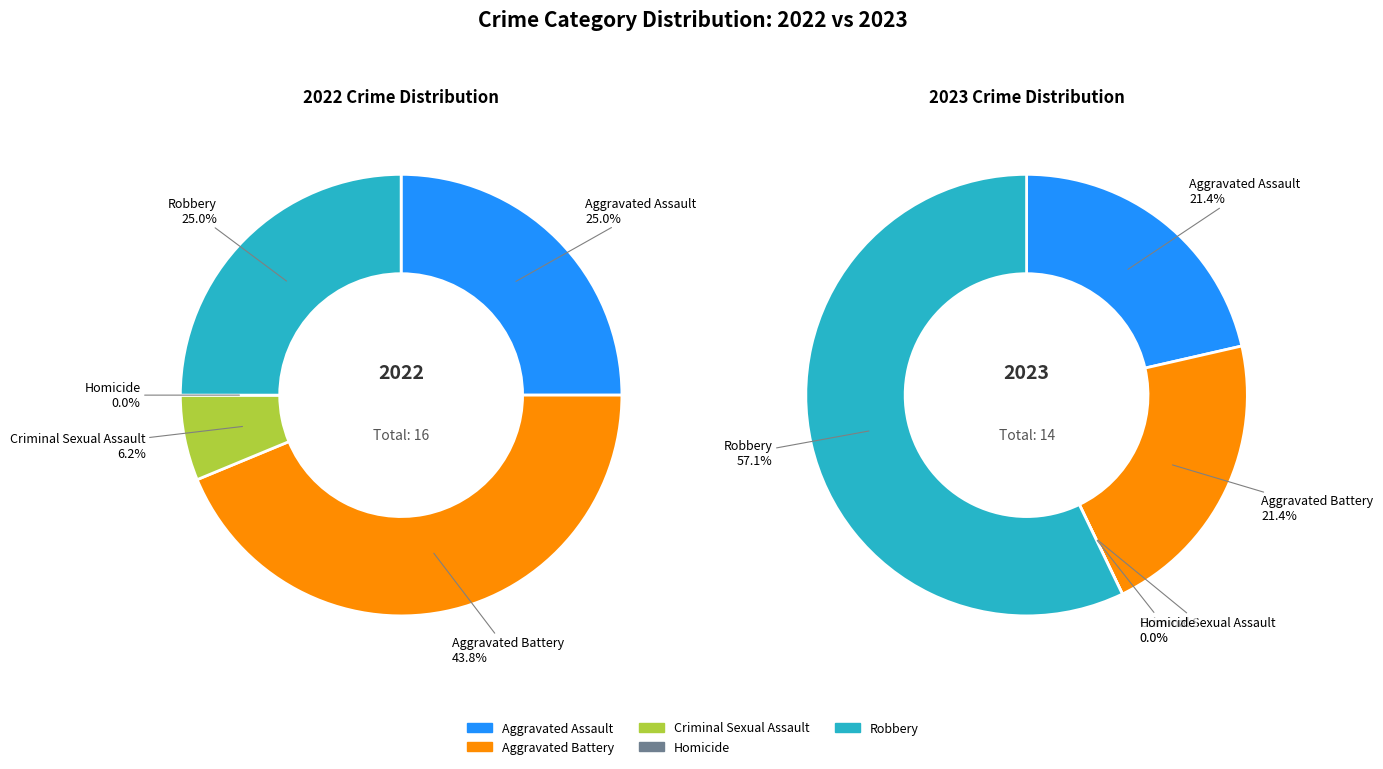

Is Aggravated Assault the majority of the pie?

No